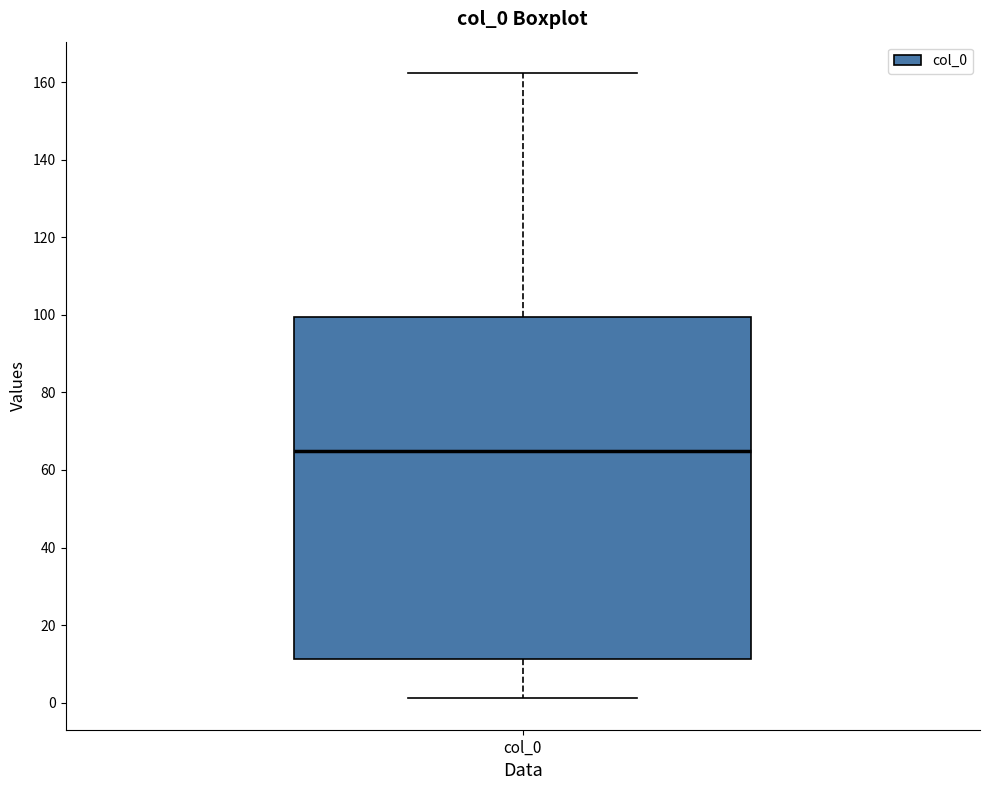

Read this box plot against the y-axis: the position of the median line, the range covered by the box, and the ends of both whiskers. The values are not printed on the chart, so give them approximately, as read against the axis.

median 66, box 12 to 100, whiskers 2 to 162